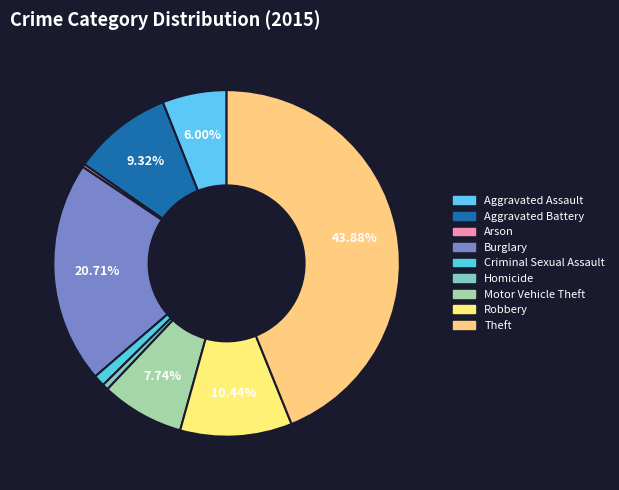

Does Burglary account for over 50% of the chart?

No